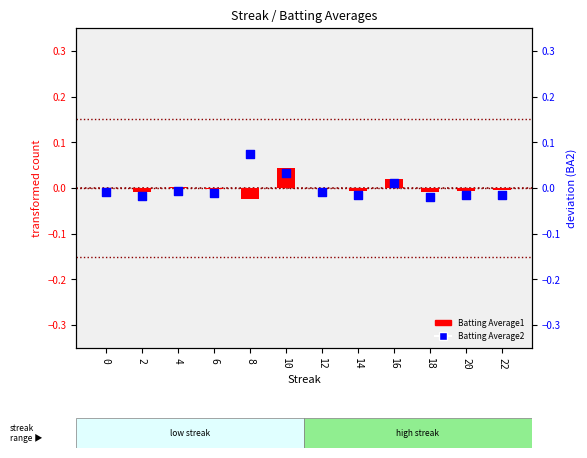

Which series has the largest total across all categories?

Batting Average1